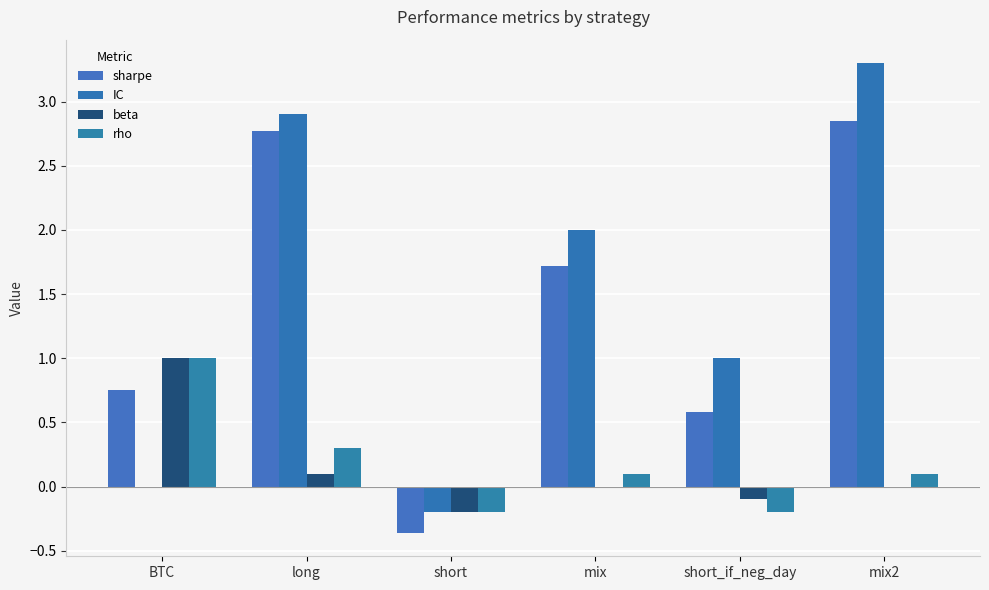

What is the total value across all series at mix?

3.8